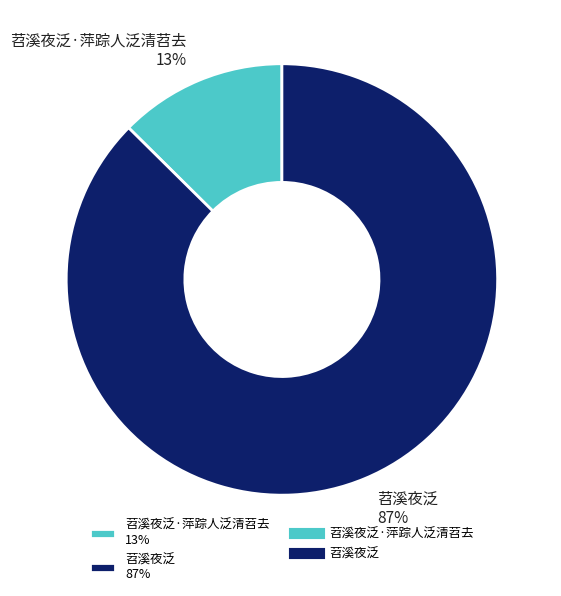

To the nearest percent, what is the combined percentage of 苕溪夜泛 87% and 苕溪夜泛·萍踪人泛清苕去 13%?

100%